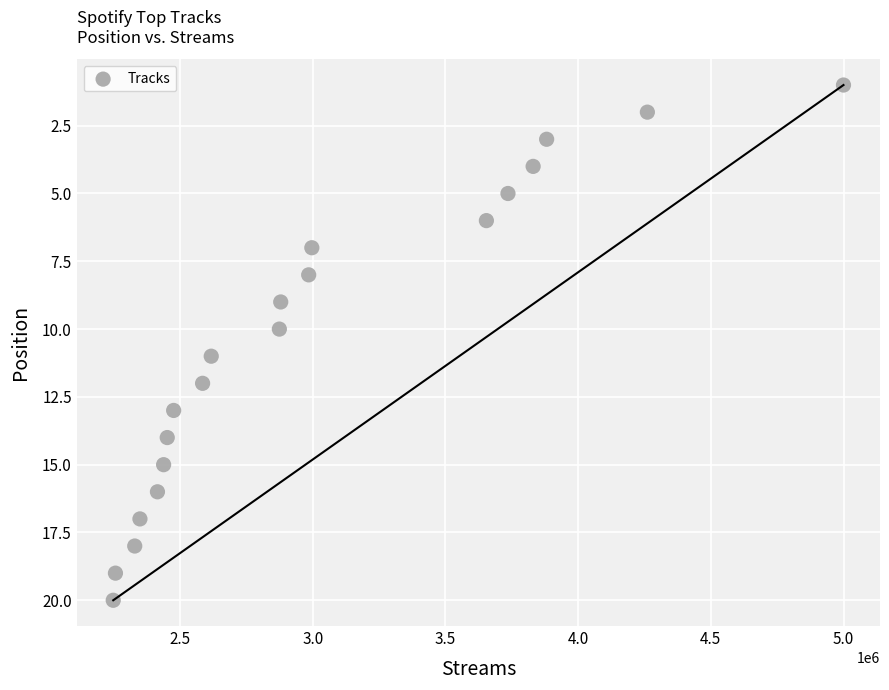

What is the range of Y values (max minus min)?

19